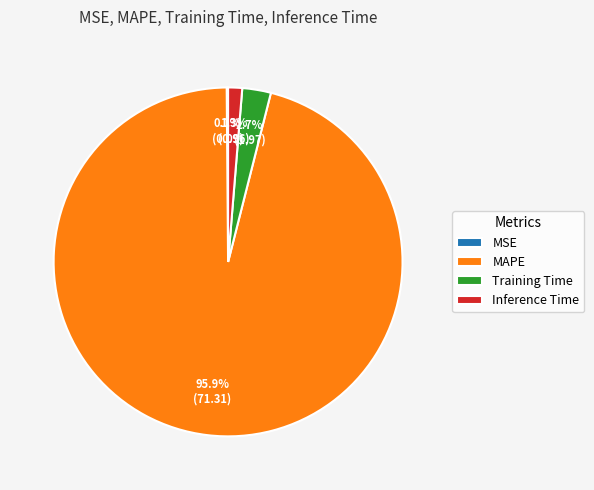

Which slice is the largest?

MAPE